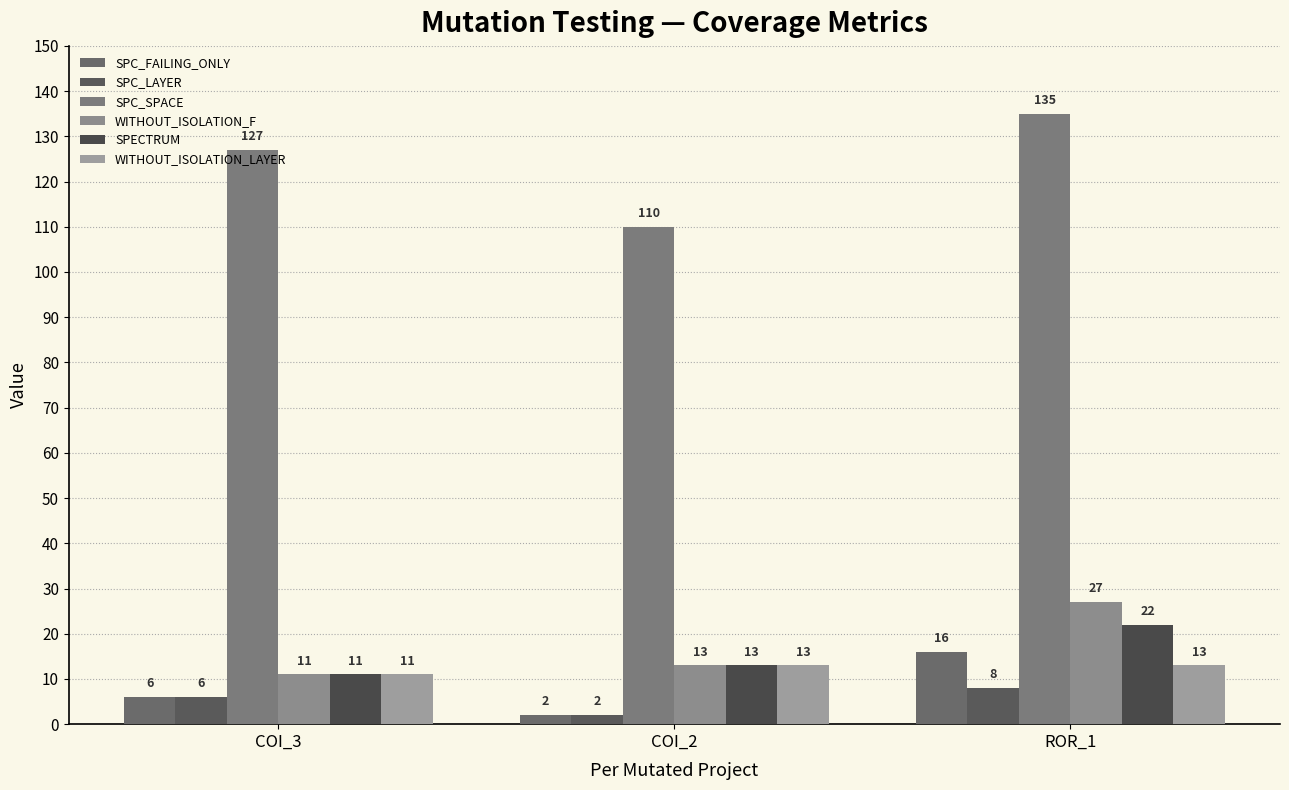

What is the highest value of the SPECTRUM series?

22